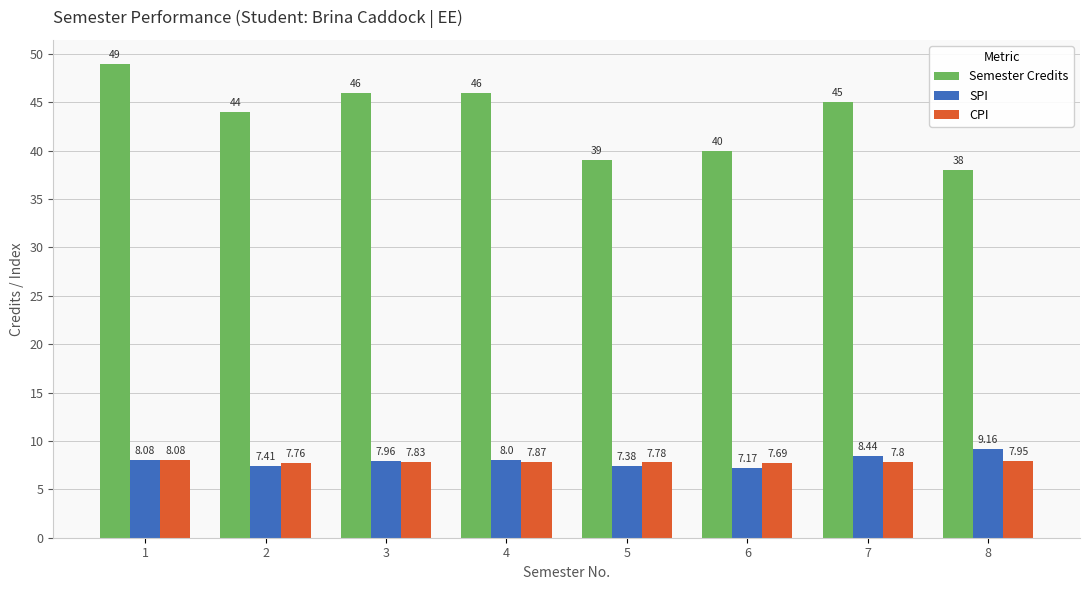

Count the CPI values in the range 7 to 8.

7